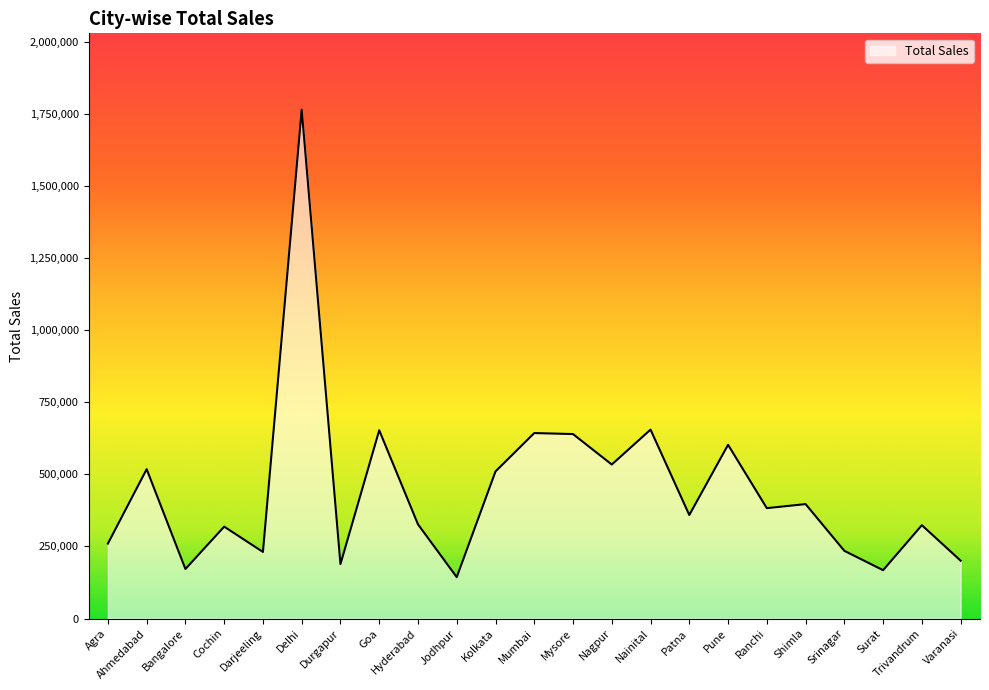

What is the greatest value displayed?

1764426